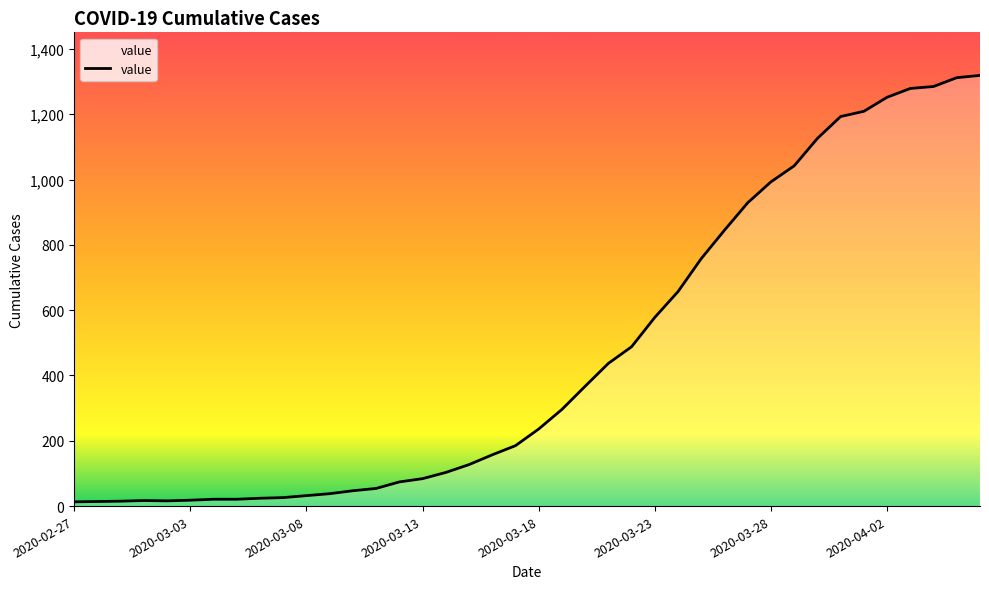

What is the greatest value displayed?

1319